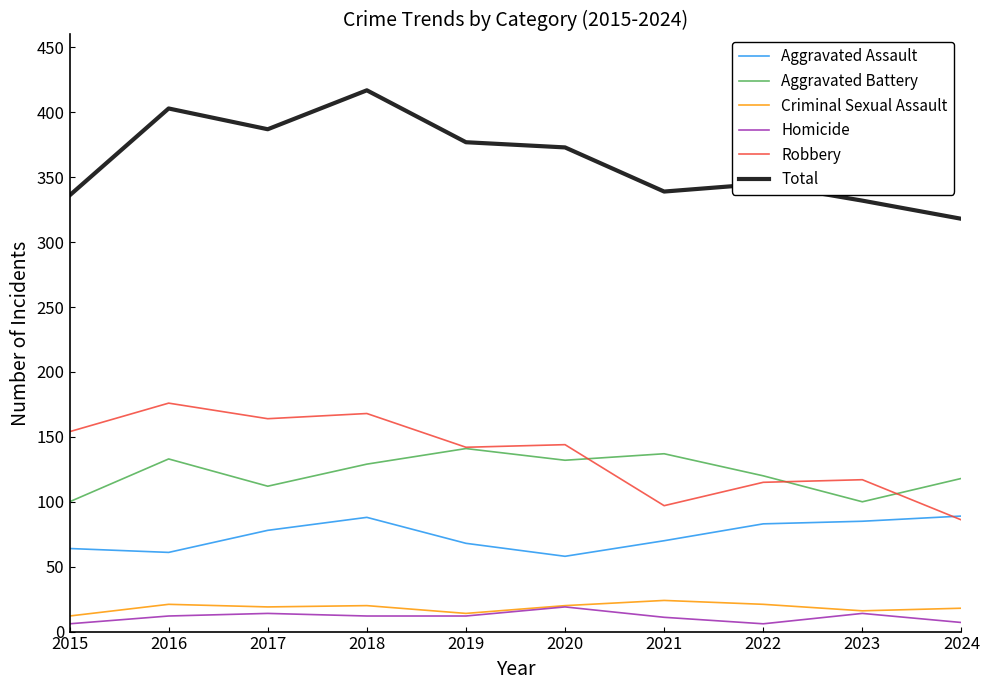

Which series changed the most between 2015 and 2017?

Total